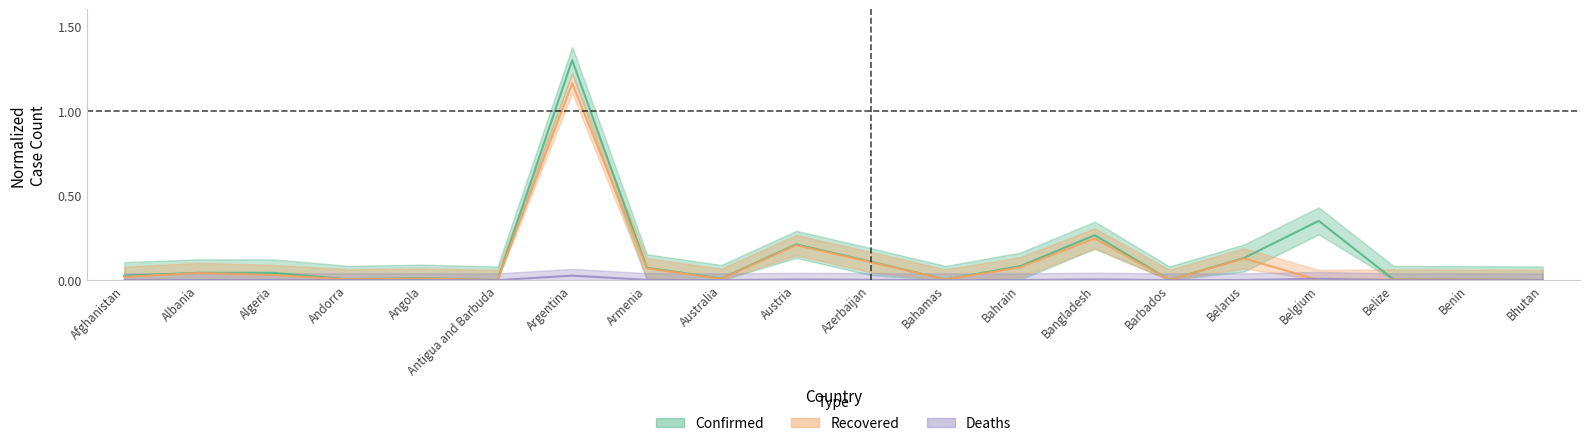

What is the average value of the Recovered series?

0.1